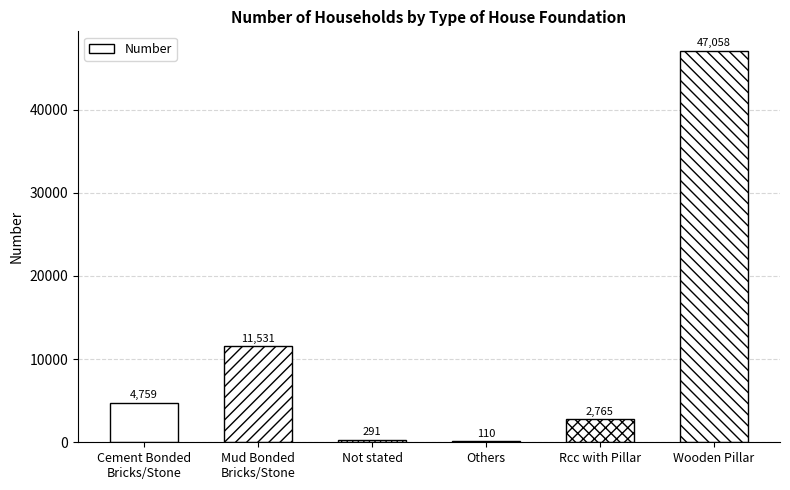

Which label corresponds to the largest value in the chart?

Wooden Pillar